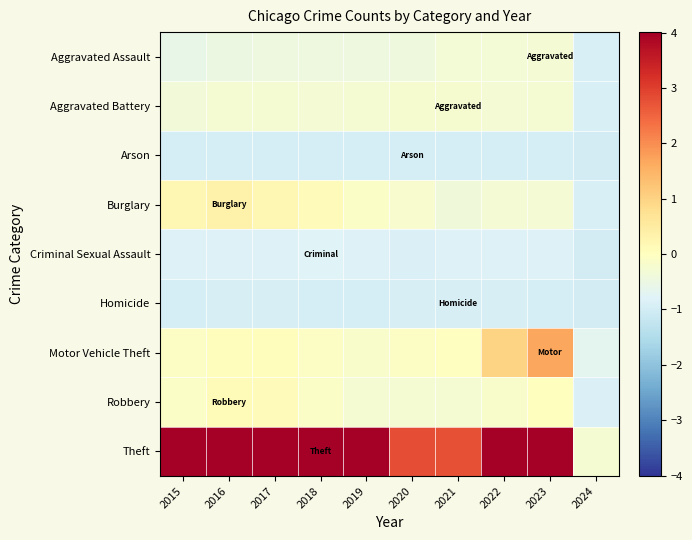

Which category has the highest value across all series?

2018